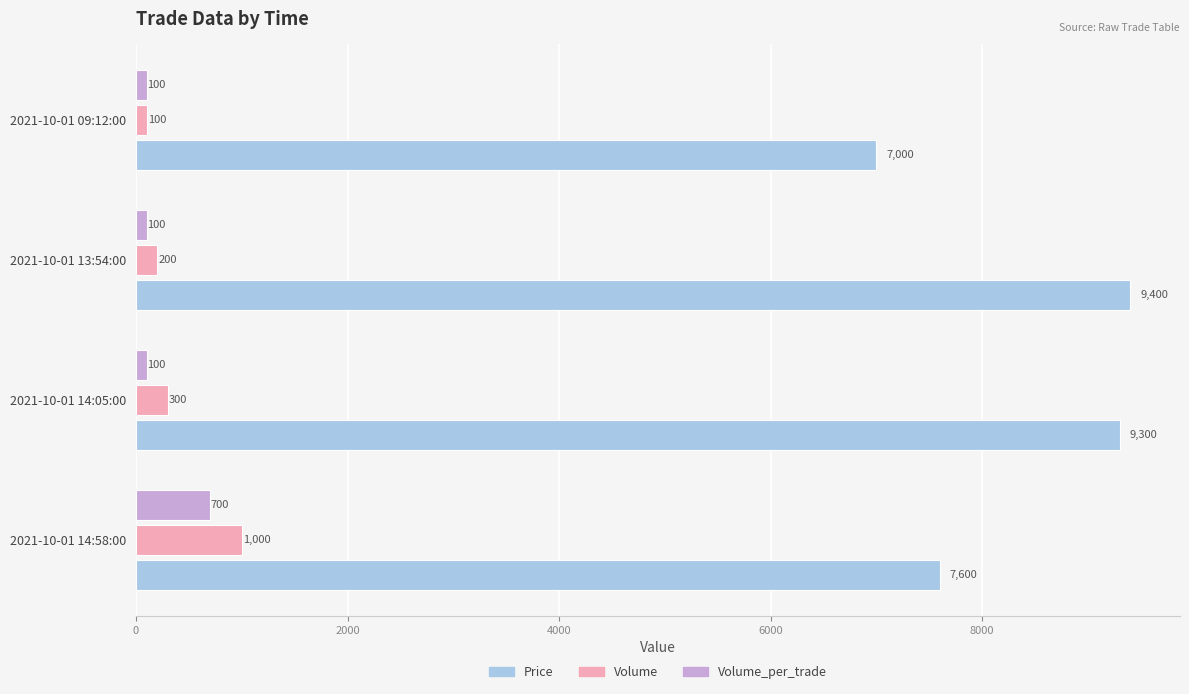

The Volume_per_trade series shows 100 at 2021-10-01 13:54:00. True or false?

True